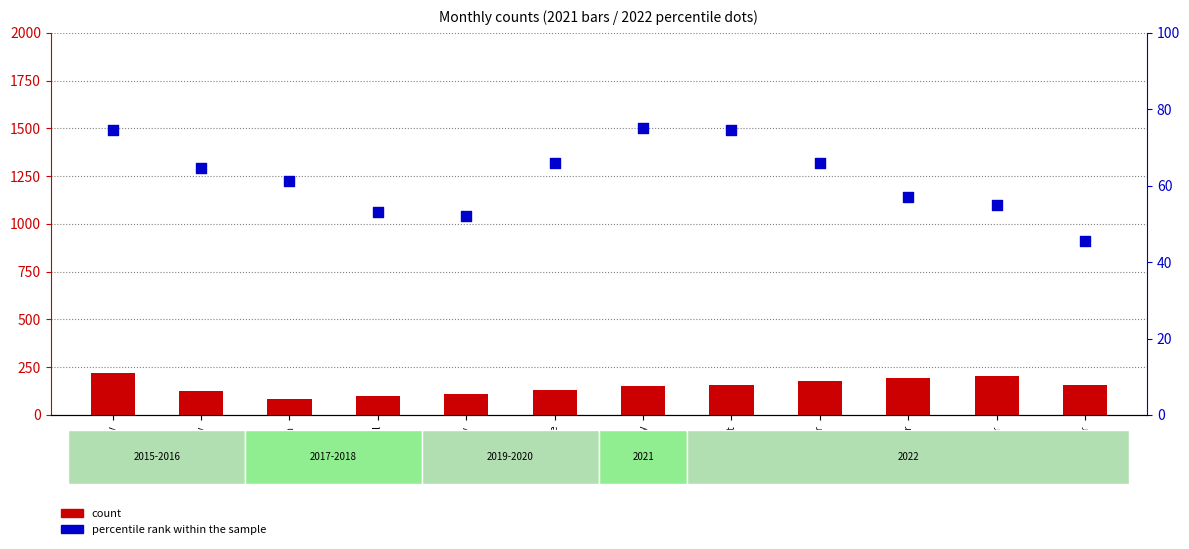

At which category is the sum across all series the highest?

January